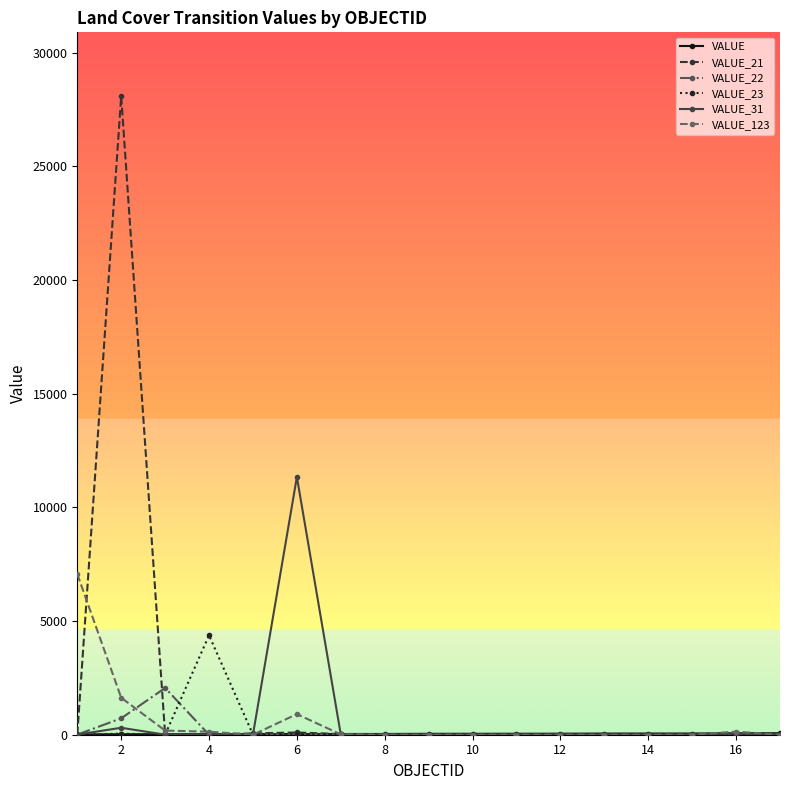

Reading left to right, extract all data points from this chart.

VALUE: 12	21	22	23	24	31	32	33	41	42	43	46	51	52	53	64	65
VALUE_21: 5	28088	7	6	60	99	29	0	0	0	0	0	0	0	0	8	0
VALUE_22: 4	722	2057	0	0	25	1	0	0	0	0	0	0	0	0	7	0
VALUE_23: 0	47	2	4373	6	34	16	0	0	0	0	0	0	0	0	3	0
VALUE_31: 5	306	3	4	6	11339	4	0	0	0	0	0	0	0	0	64	0
VALUE_123: 7066	1627	182	133	0	906	14	0	0	0	0	0	0	0	0	135	0